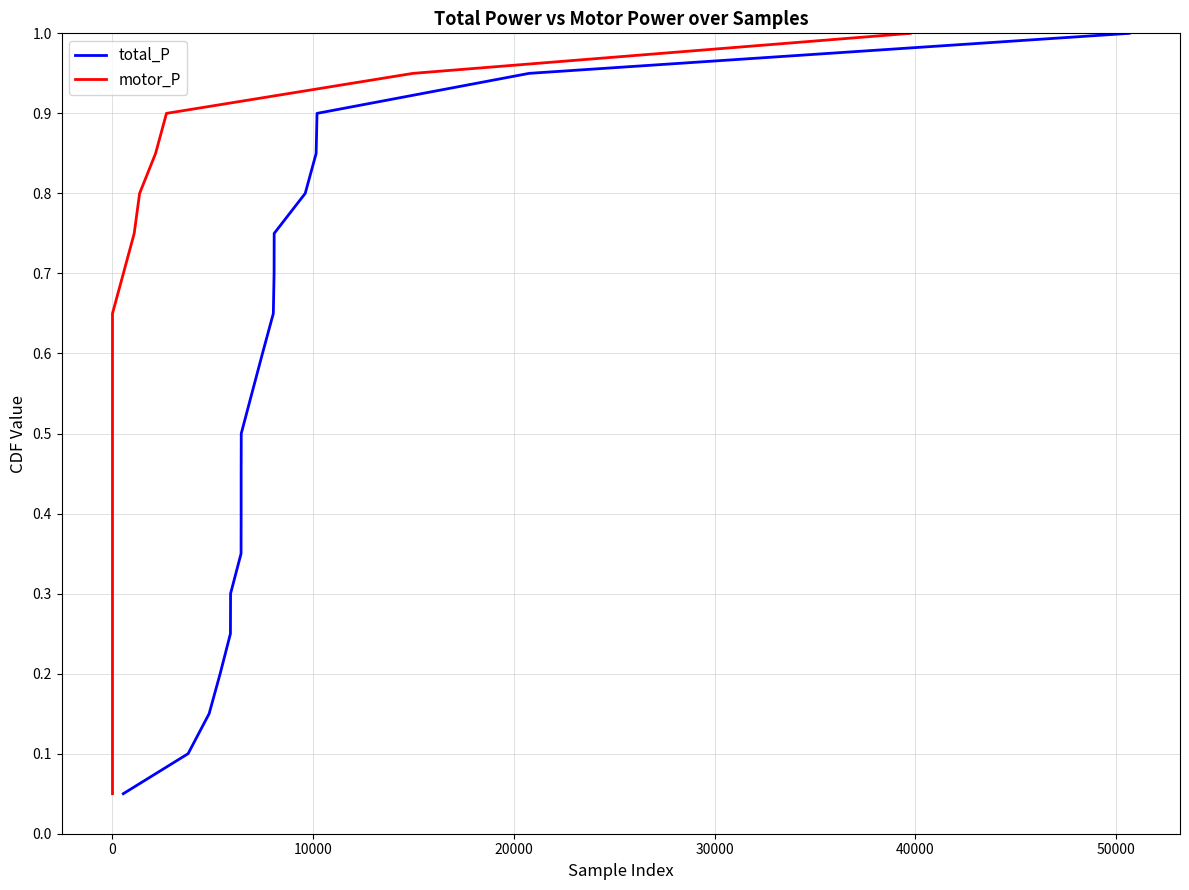

List the series in order of their peak value, highest first.

total_P, motor_P